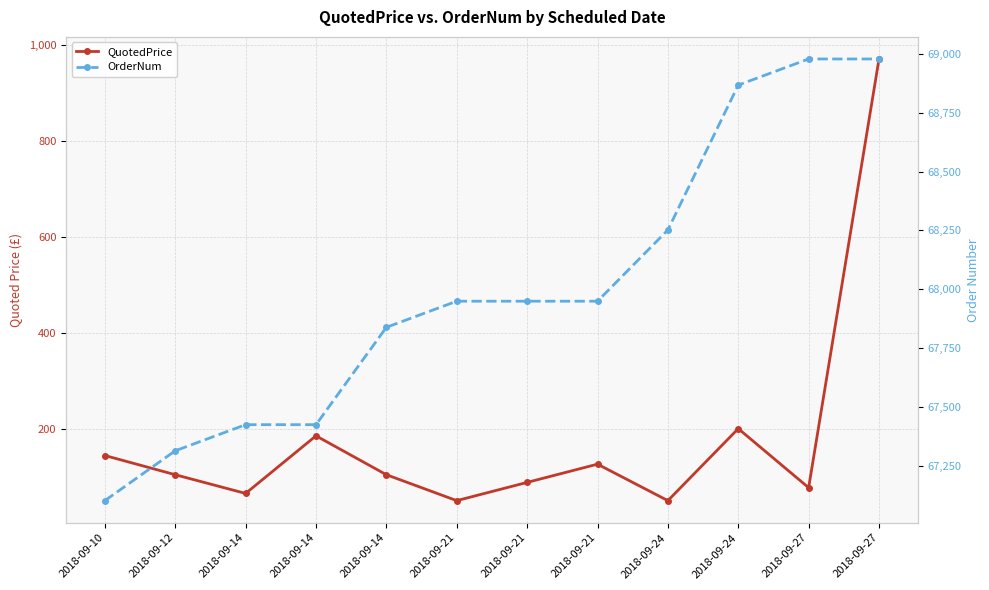

At which category does QuotedPrice reach its first local valley?

2018-09-14